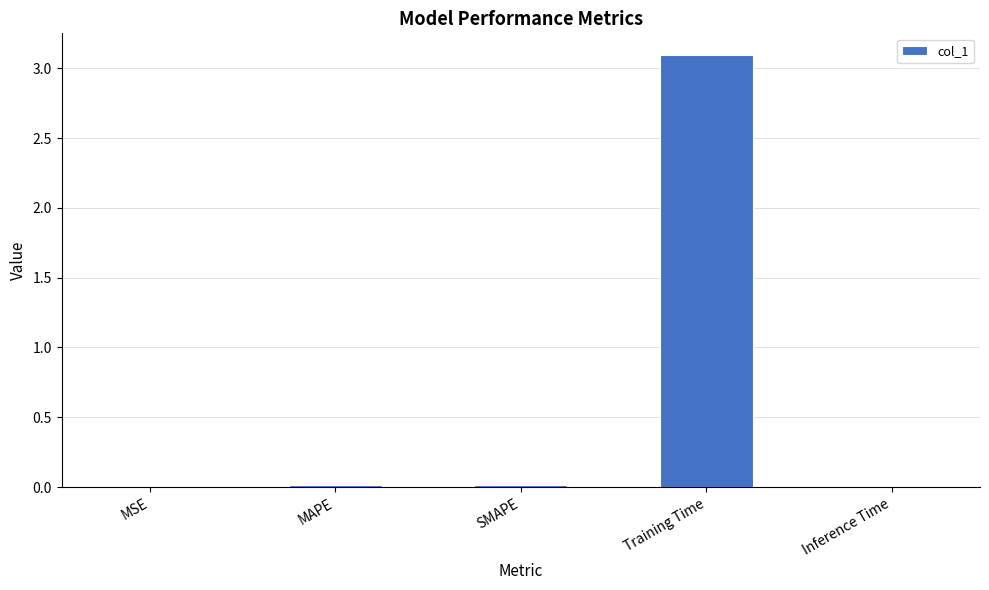

True or false: the data shows 0.0 at MSE.

True